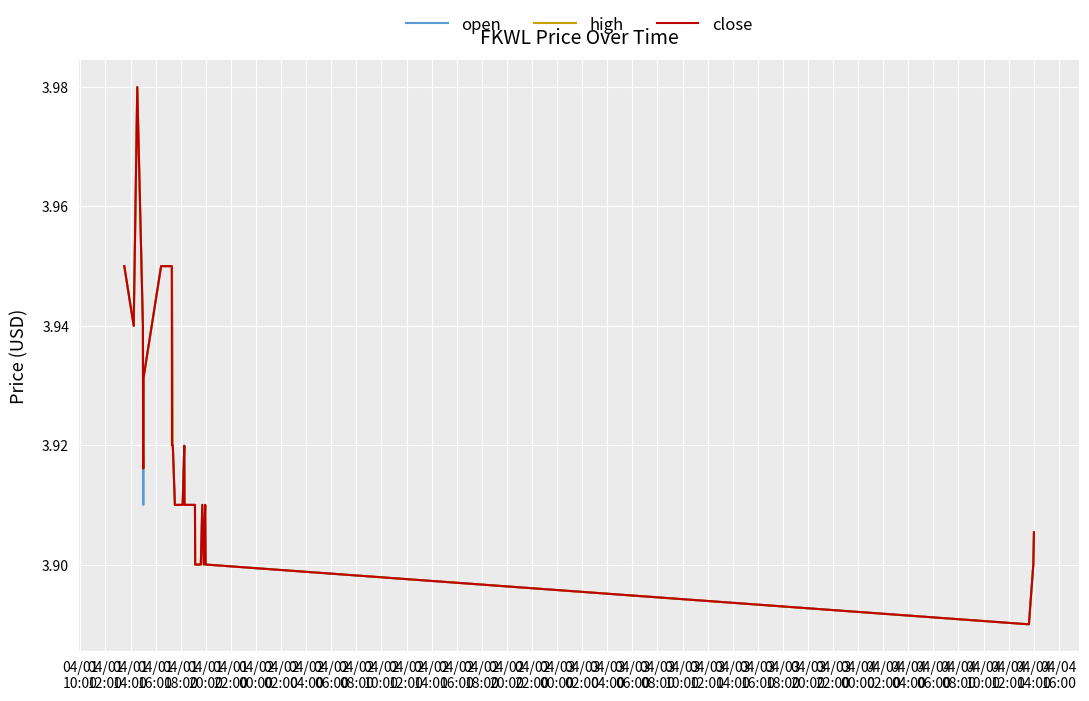

How many interior local peaks does the close series have?

4